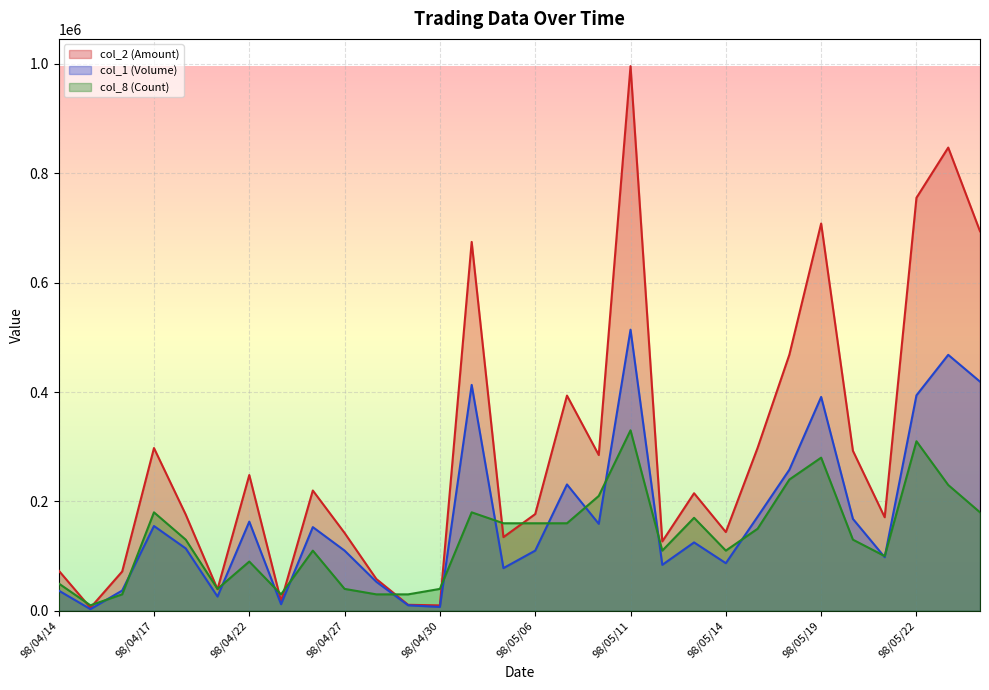

Reading left to right, list all the values displayed in this chart.

col_2 (Amount): 73580	5520	71810	297570	175900	39410	248200	17620	219940	142300	58010	10900	9850	674490	134660	176800	393520	284810	995960	126800	214900	143920	297930	468410	708180	292500	171000	755200	847030	694020
col_1 (Volume): 37000	3000	37000	155000	114000	26000	163000	12000	153000	110000	53000	10000	7000	413000	78000	110000	231000	159000	514000	84000	125000	87000	172000	258000	391000	168000	98000	394000	468000	419000
col_8 (Count): 50000	10000	30000	180000	130000	40000	90000	30000	110000	40000	30000	30000	40000	180000	160000	160000	160000	210000	330000	110000	170000	110000	150000	240000	280000	130000	100000	310000	230000	180000